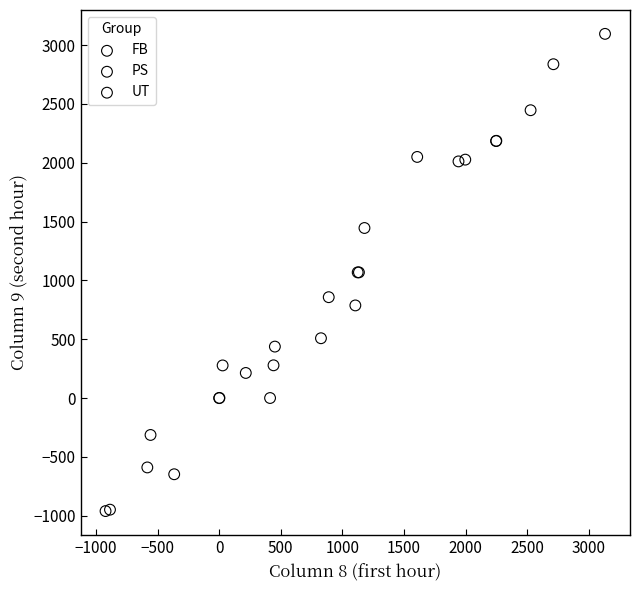

Which series reaches the minimum Y coordinate?

UT